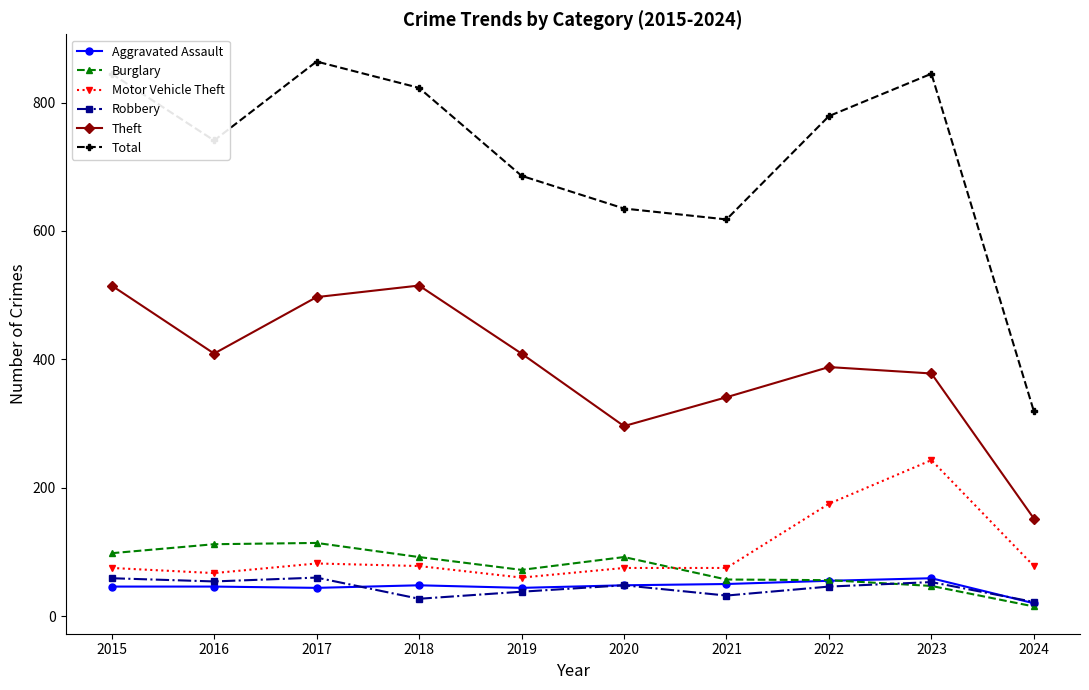

What is the minimum value shown in the chart?

15